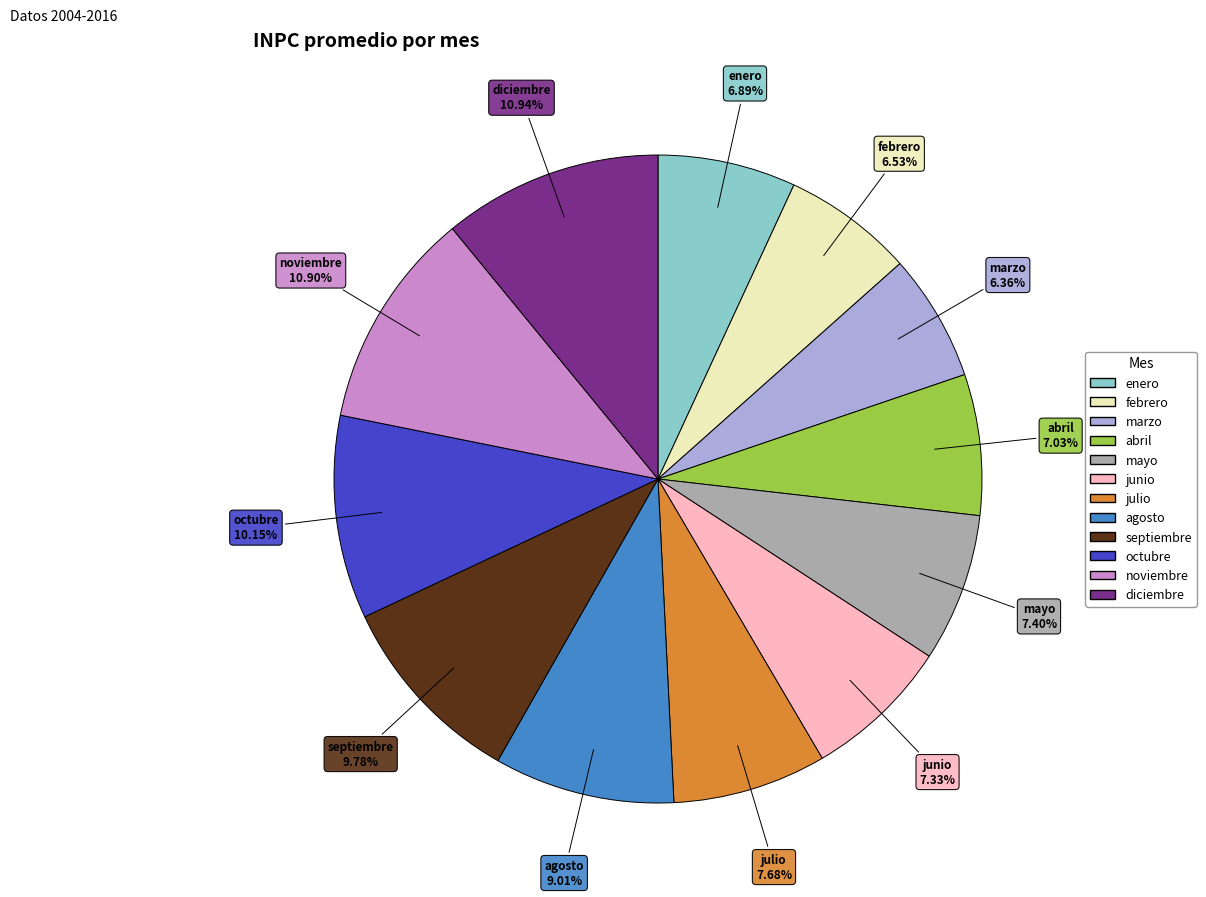

To the nearest percent, what percentage of the pie is mayo?

7%